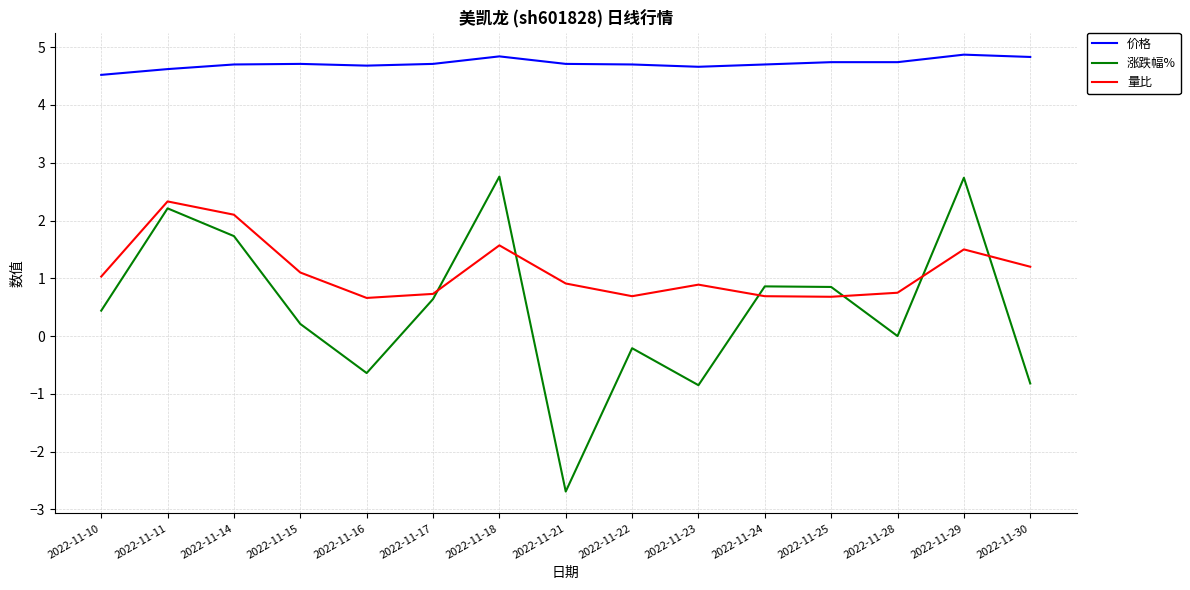

Is the value of 量比 at 2022-11-17 greater than the value of 价格 at 2022-11-17?

No